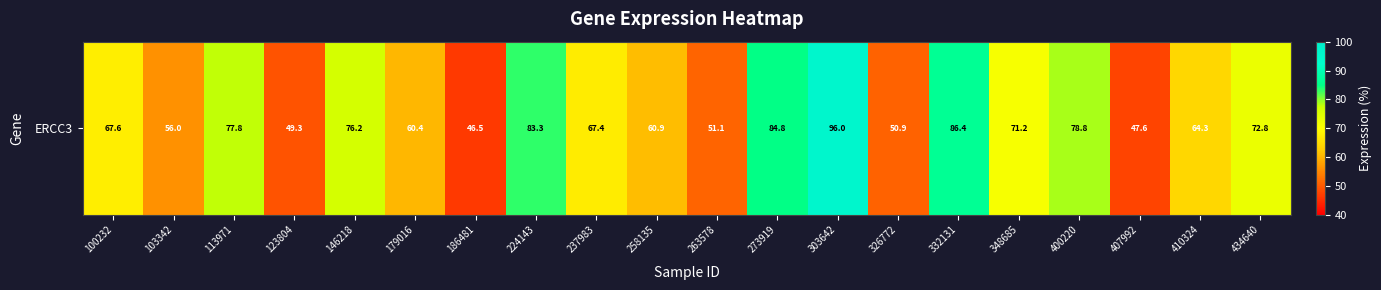

What is the average value?

67.5